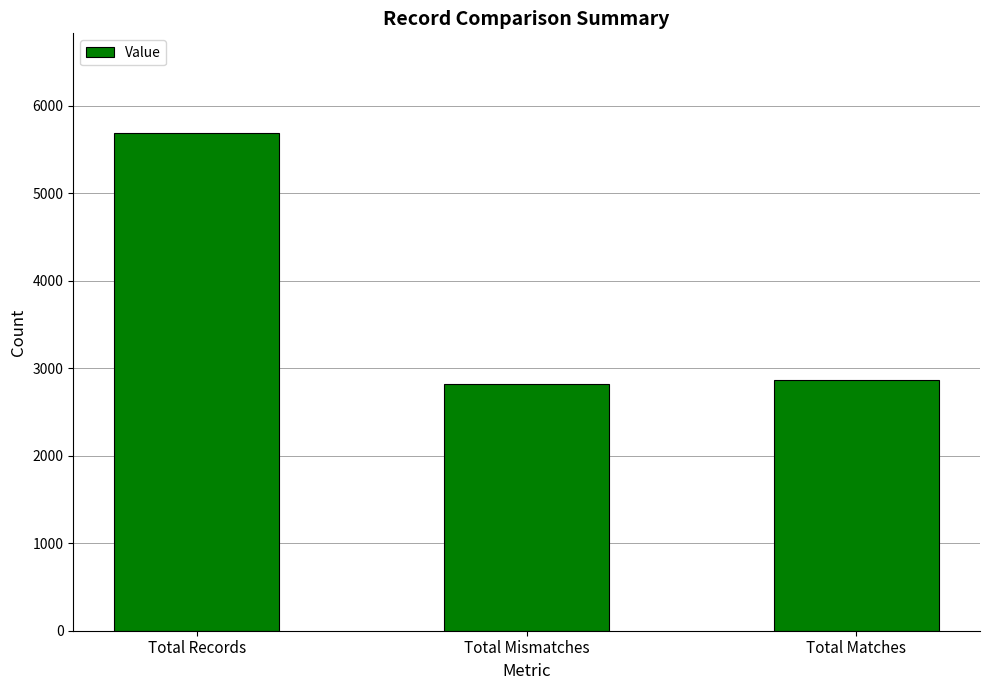

Does the chart contain stacked bars?

No